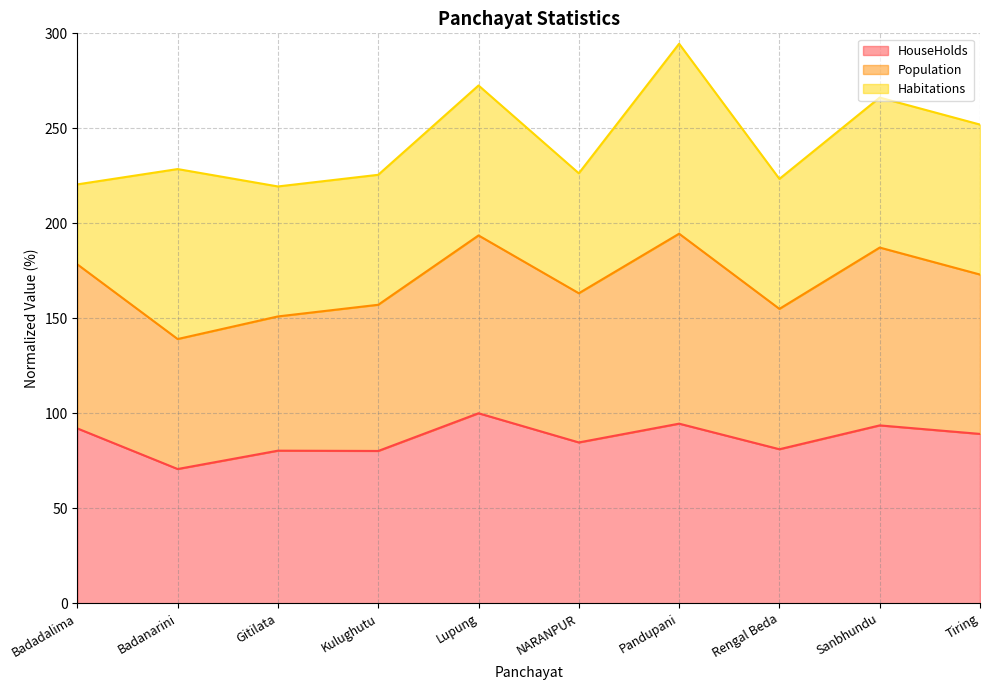

True or false: Population and HouseHolds cross at least once.

False